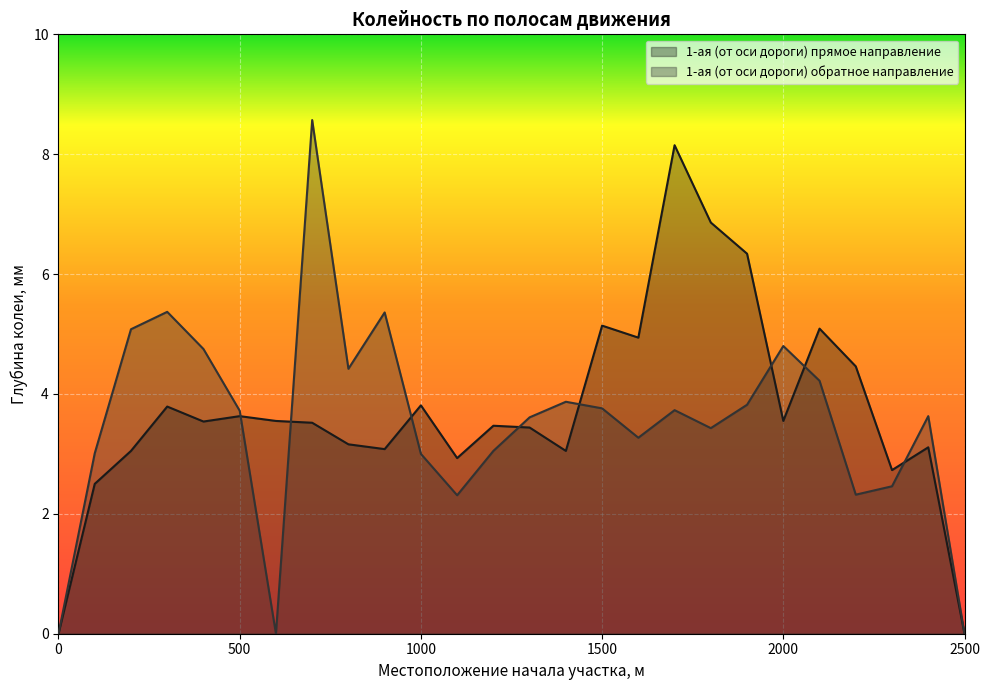

Where is the first local maximum for 1-ая (от оси дороги) обратное направление?

300